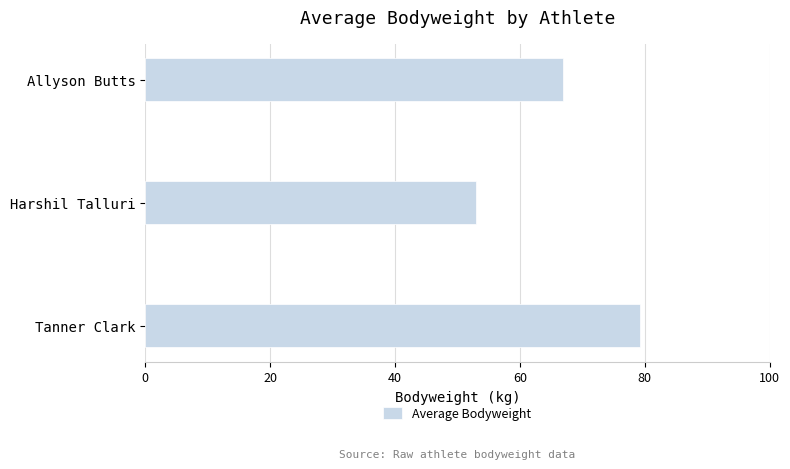

Reading bottom to top, extract all data points from this chart.

79.3	53.0	67.0